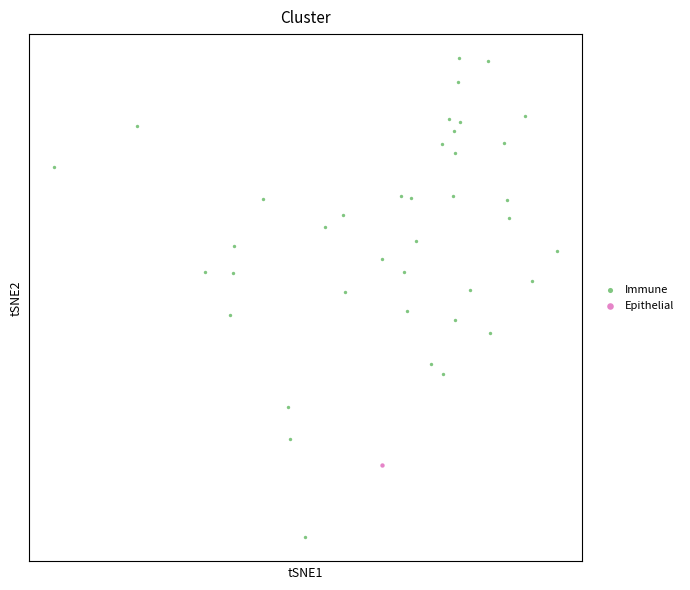

What are all the series names shown in the legend?

Immune, Epithelial